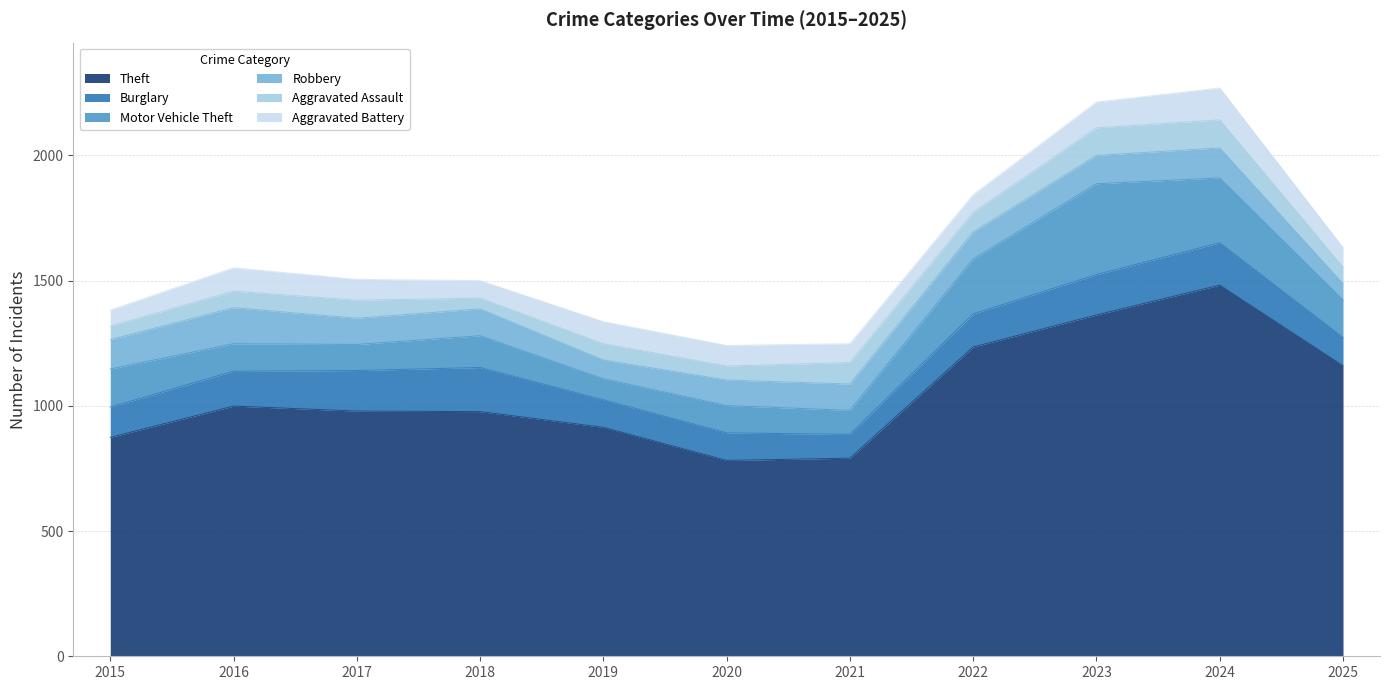

At which category does the chart reach its peak across all series?

2024